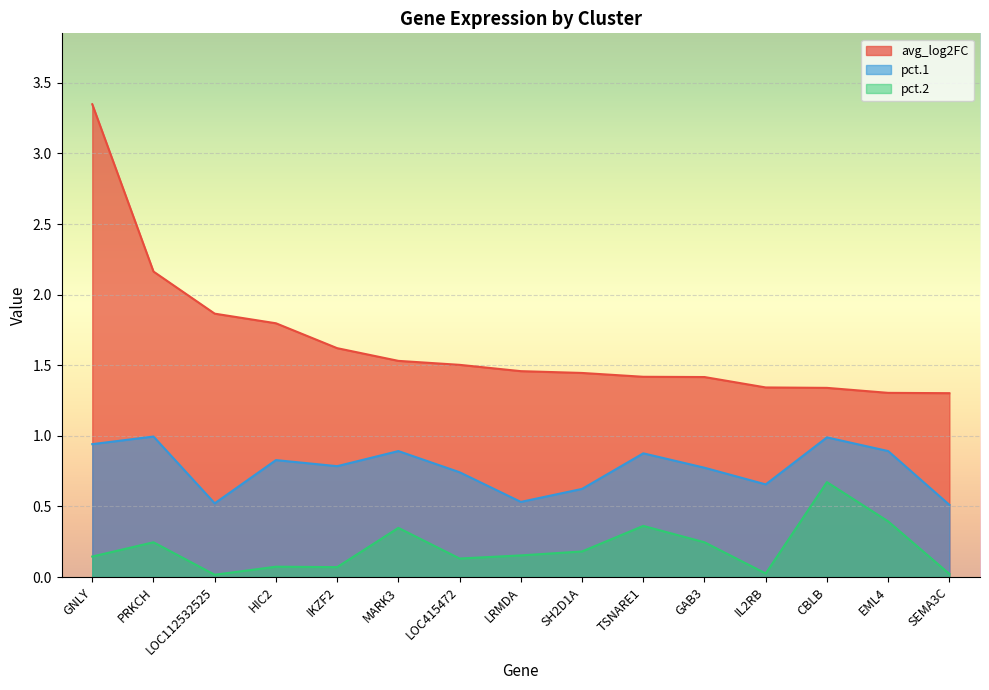

What is the total value across all series at SH2D1A?

2.3